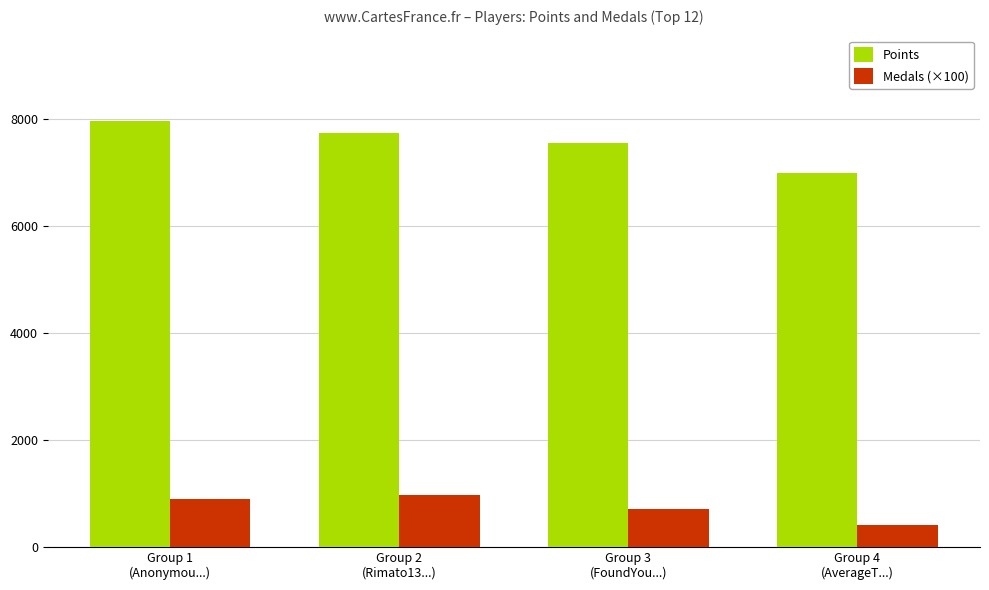

Reading left to right, transcribe all the data shown in this chart.

Points: Group 1
(Anonymou...)=7972.3	Group 2
(Rimato13...)=7746.0	Group 3
(FoundYou...)=7554.0	Group 4
(AverageT...)=6998.3
Medals (×100): Group 1
(Anonymou...)=900.0	Group 2
(Rimato13...)=966.7	Group 3
(FoundYou...)=700.0	Group 4
(AverageT...)=400.0